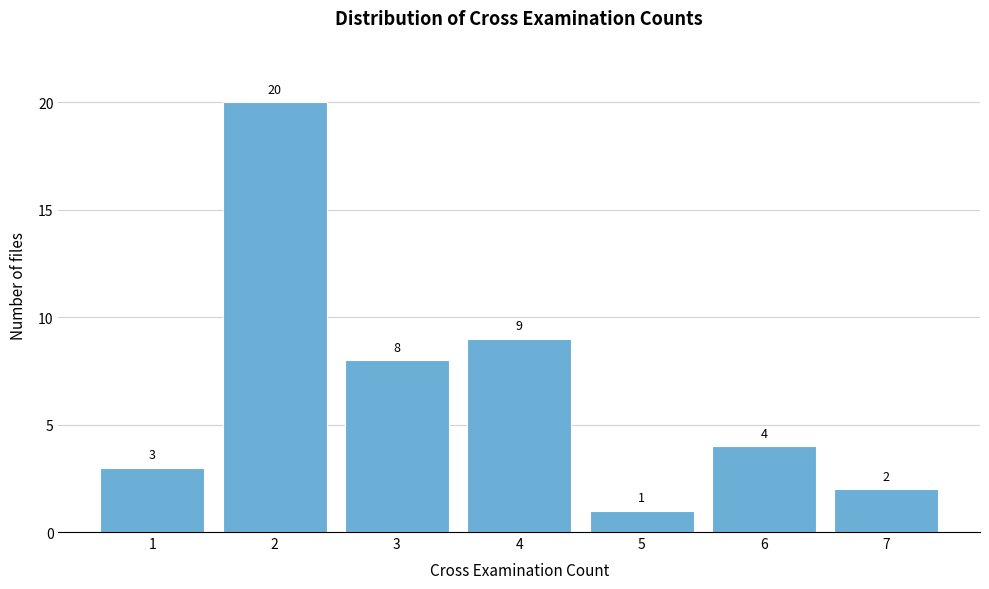

Reading left to right, transcribe all the data shown in this chart.

1=3	2=20	3=8	4=9	5=1	6=4	7=2